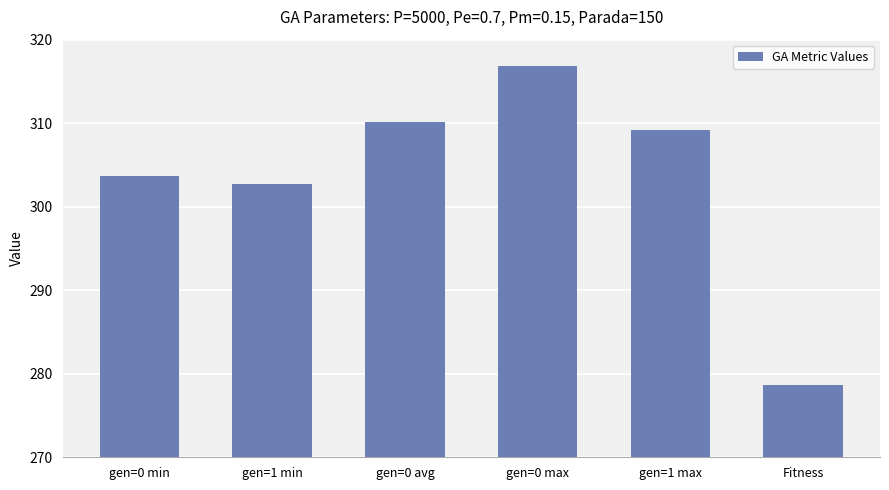

The value at gen=1 min is 302.7. True or false?

True